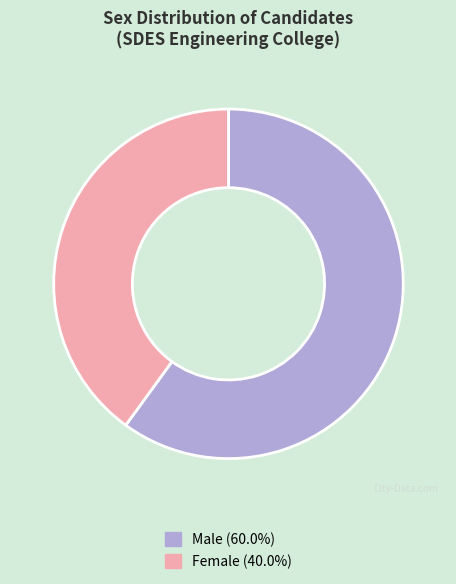

How many slices are in this pie chart?

2